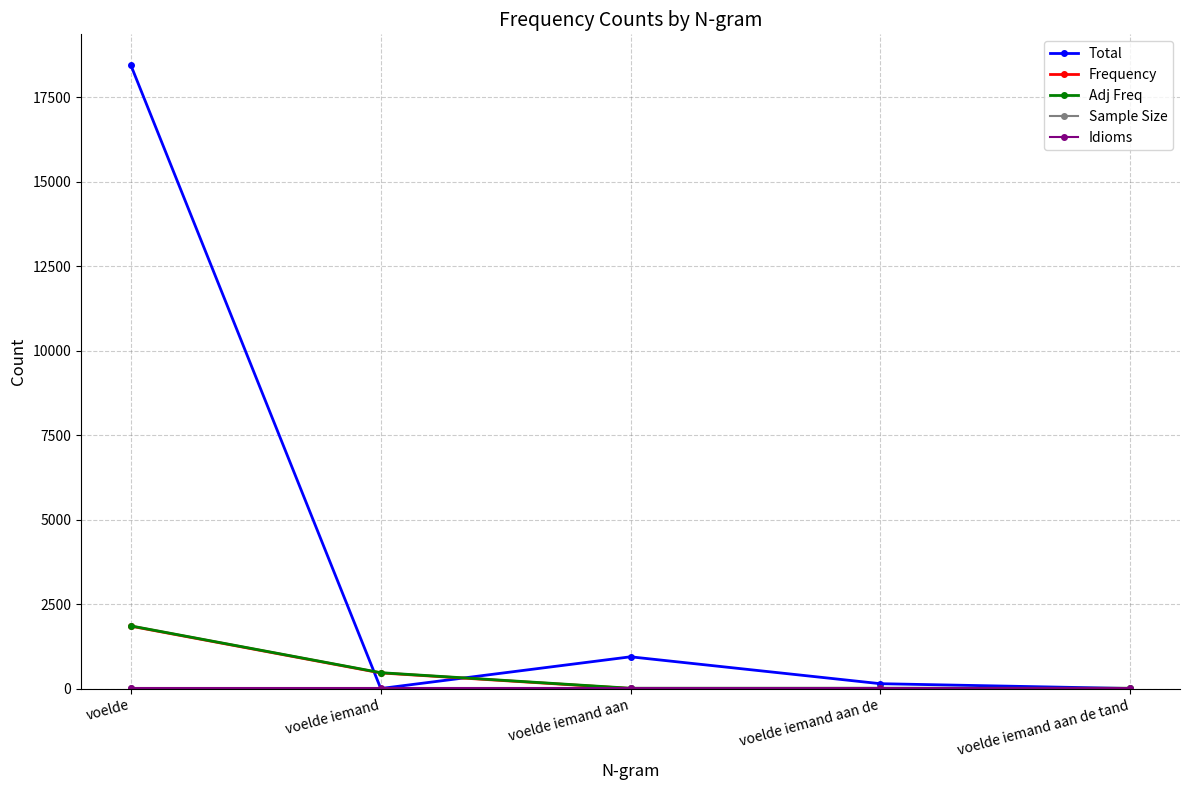

What is the greatest value displayed?

18445